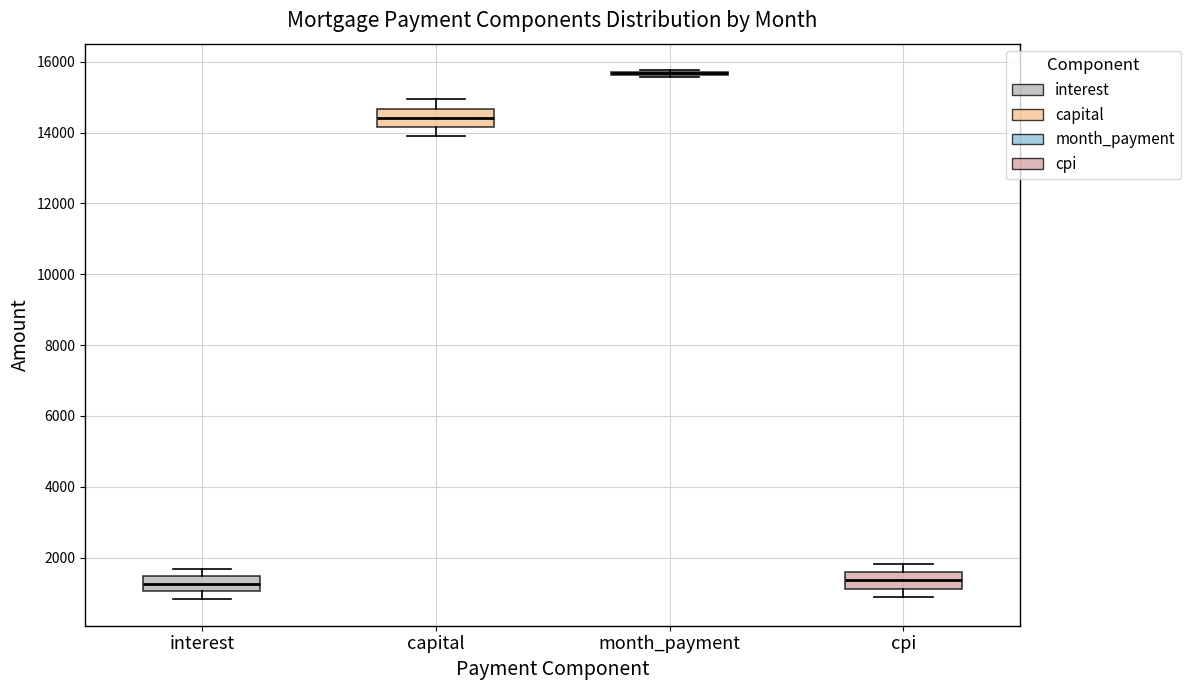

Reading left to right, transcribe this box plot: for each box, give where its median line is, the range the box spans, and where its two whiskers end, as read against the y-axis. The values are not printed on the chart, so give them approximately, as read against the axis.

interest: median 1200, box 1000 to 1400, whiskers 800 to 1600
capital: median 14400, box 14200 to 14600, whiskers 14000 to 15000
month_payment: box collapsed to a line at 15600, whiskers 15600 to 15800
cpi: median 1400, box 1200 to 1600, whiskers 800 to 1800